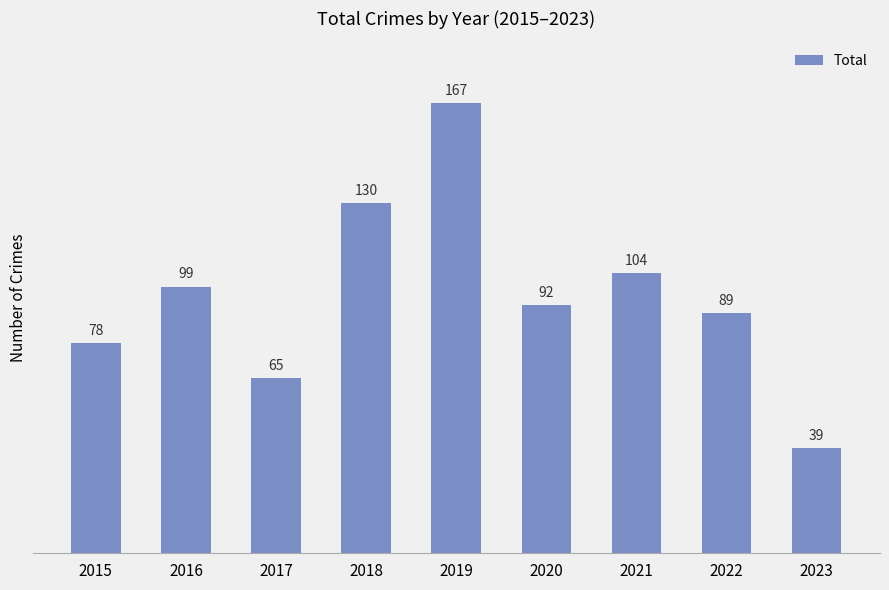

True or false: the data shows 104 at 2021.

True